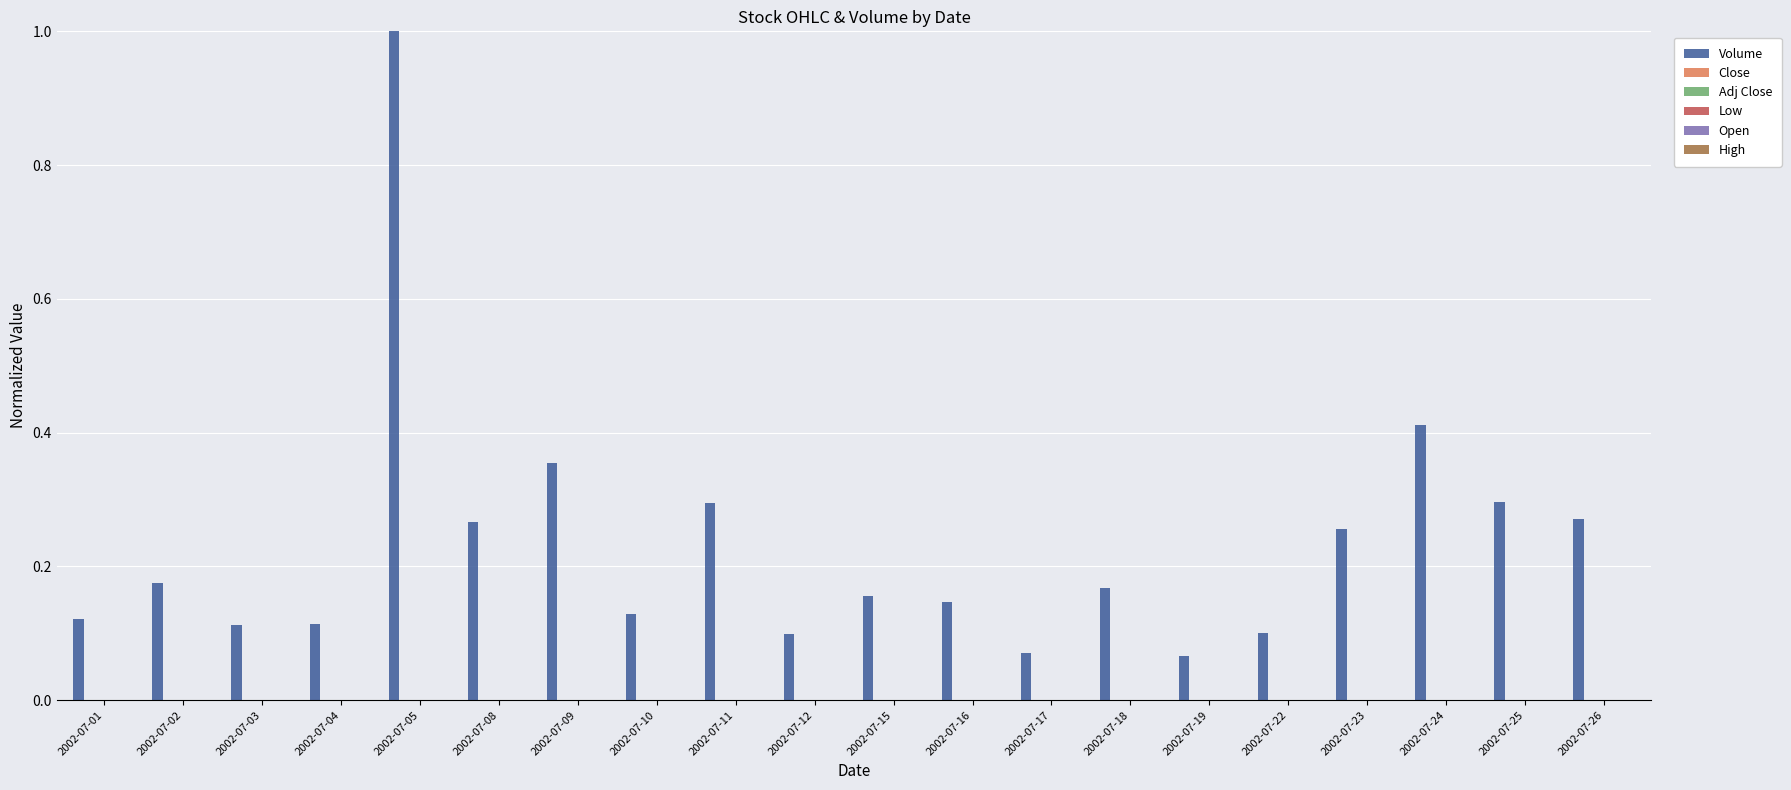

At which category is the sum across all series the highest?

2002-07-05